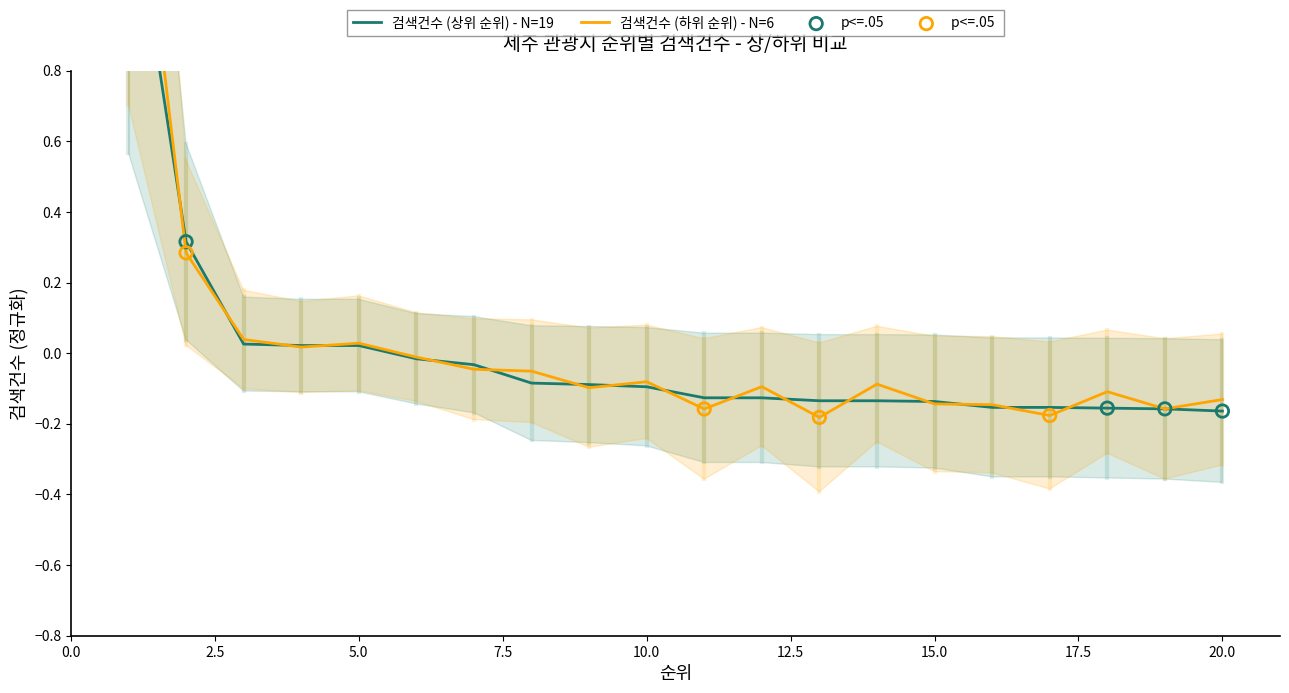

Between 9 and 10, which is larger?

9